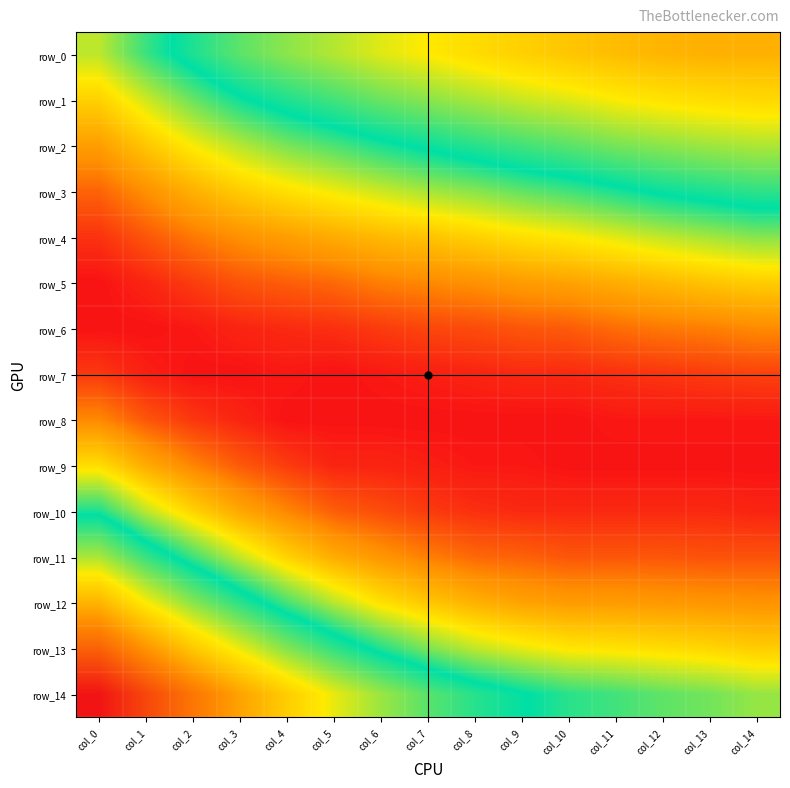

The row_11 series shows 0.1 at col_2. True or false?

False